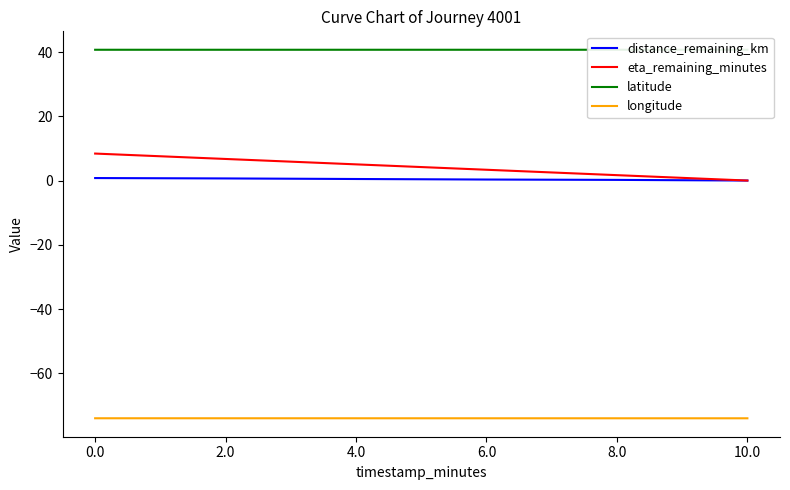

True or false: eta_remaining_minutes and longitude cross at least once.

False